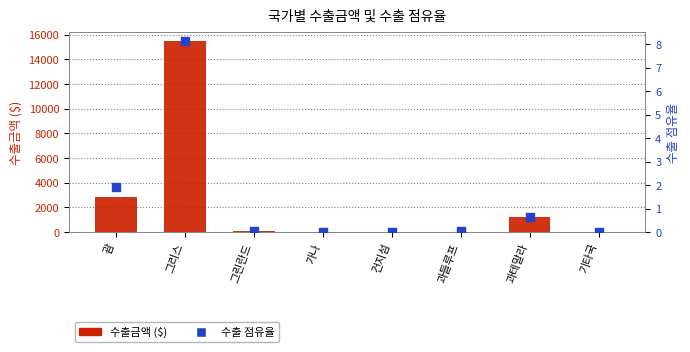

What is the total value across all series at 기타국?

34.0